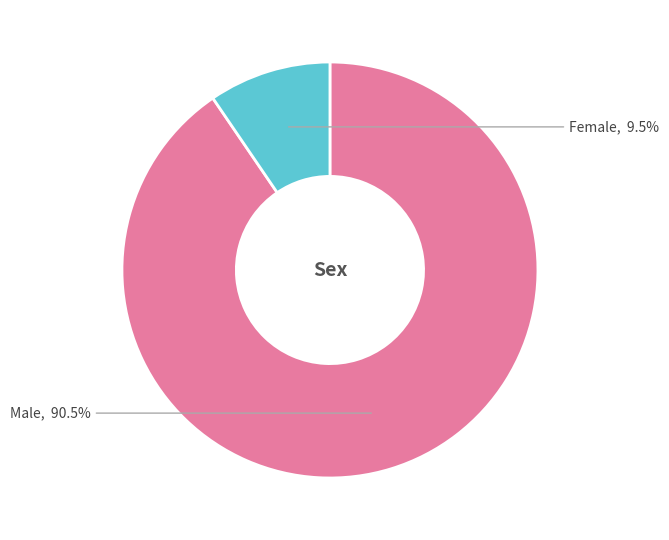

To the nearest percent, what is the average slice percentage?

50%